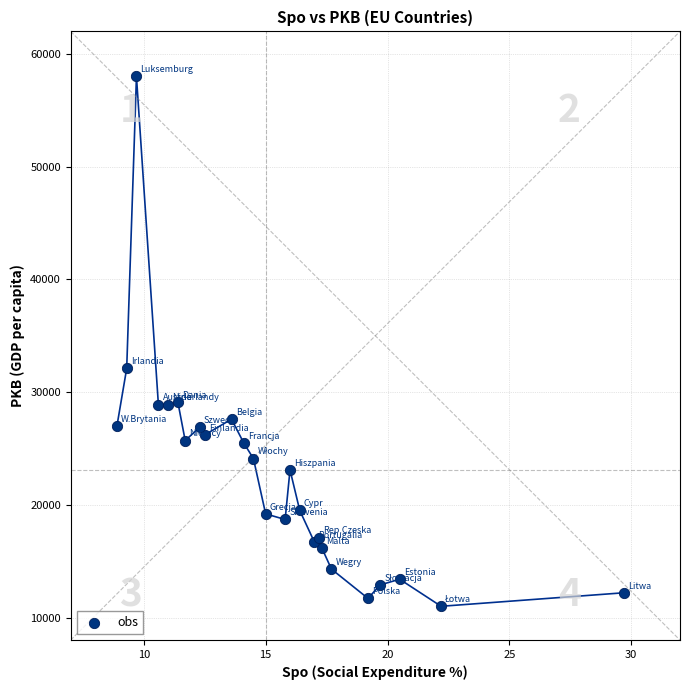

What Y value in the scatter plot is closest to 34500?

32100